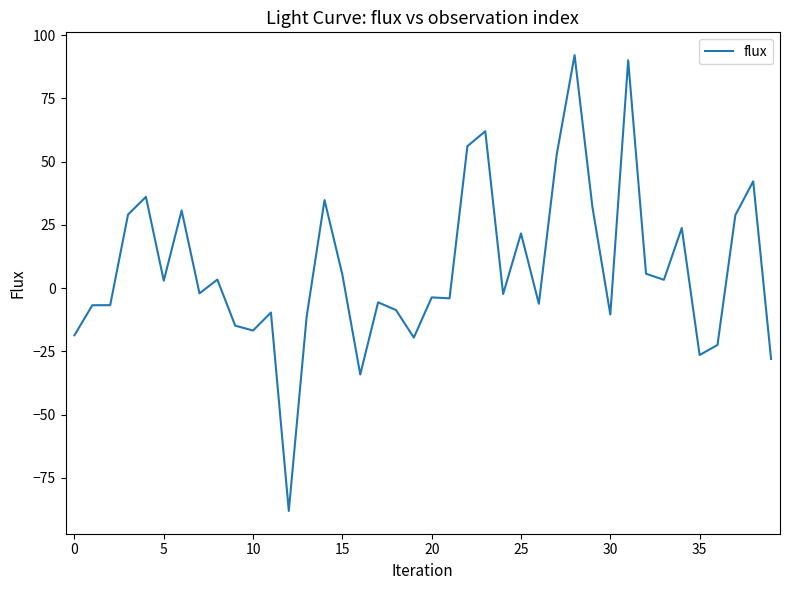

What is the difference between the maximum and minimum values?

180.2